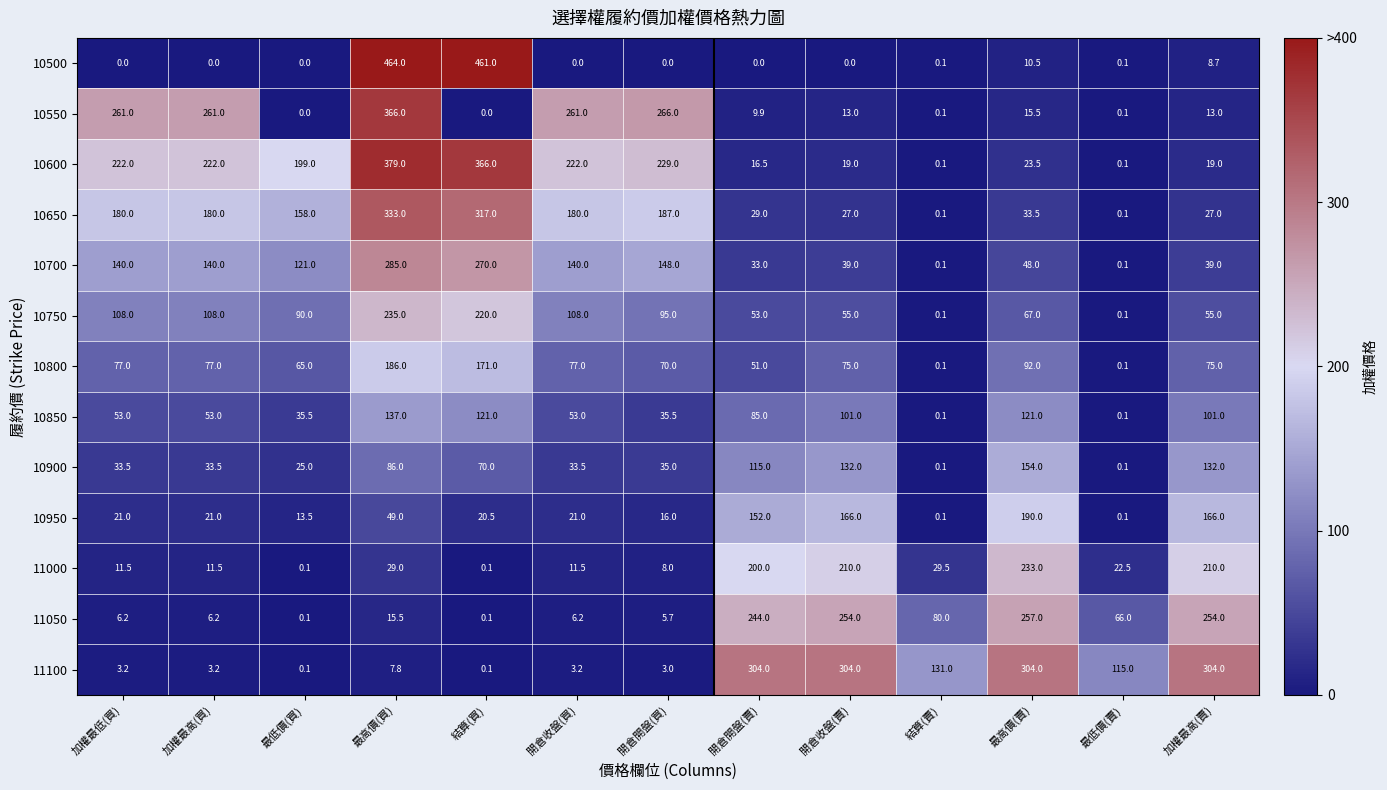

At which category does the chart reach its peak across all series?

最高價(買)